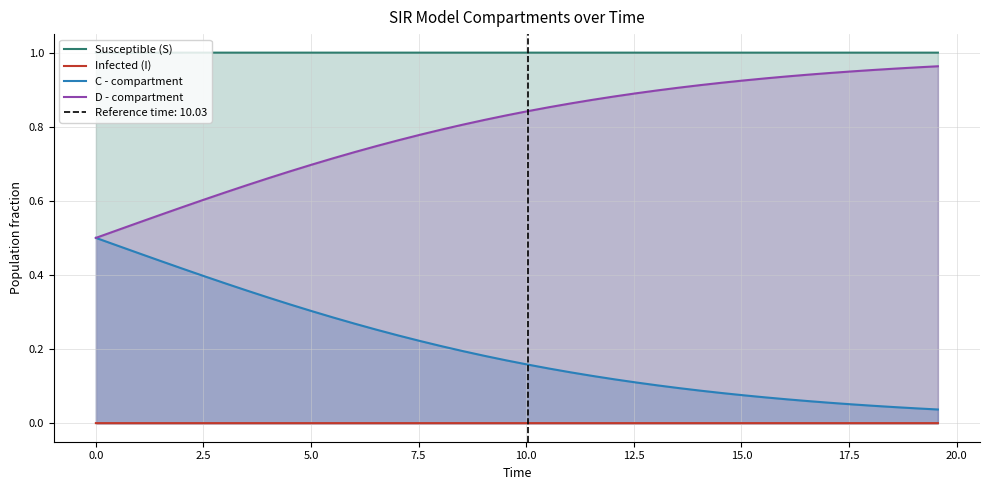

Which series has the largest total across all categories?

Susceptible (S)